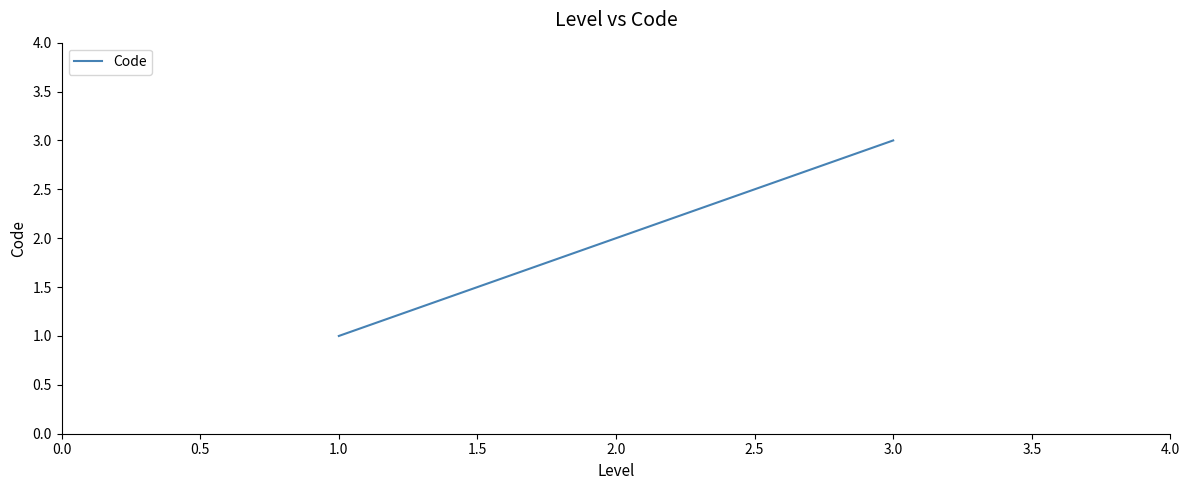

Reading left to right, what are all the values shown in this chart?

1	2	3